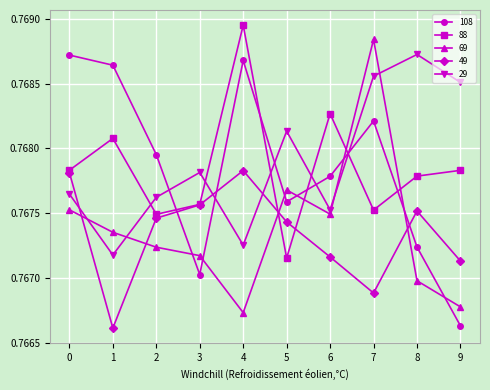

What is the sum of the 49 values at 2 and 4?

1.5